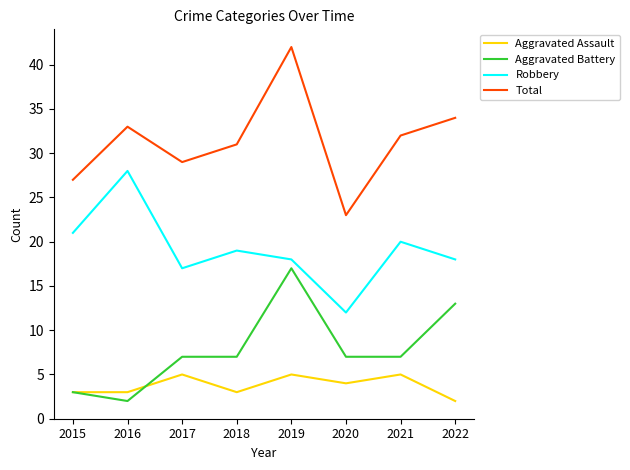

The Aggravated Assault series shows 5 at 2021. True or false?

True